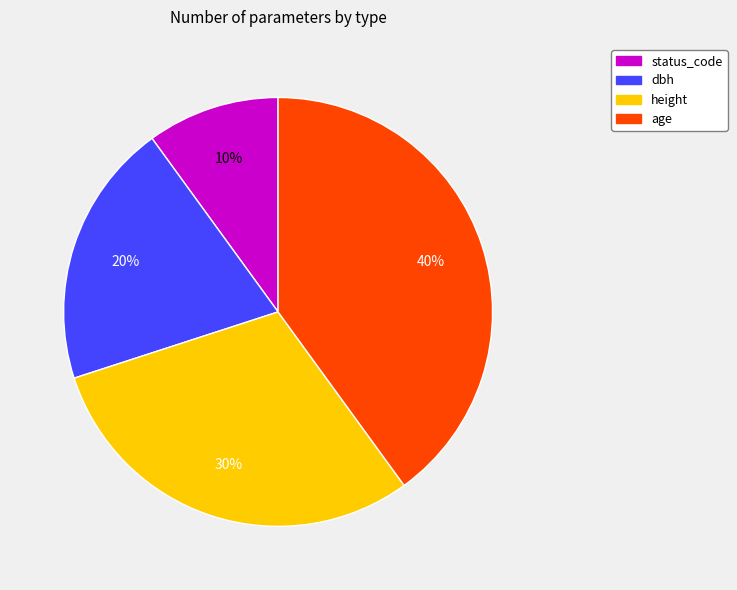

Does status_code account for over 50% of the chart?

No